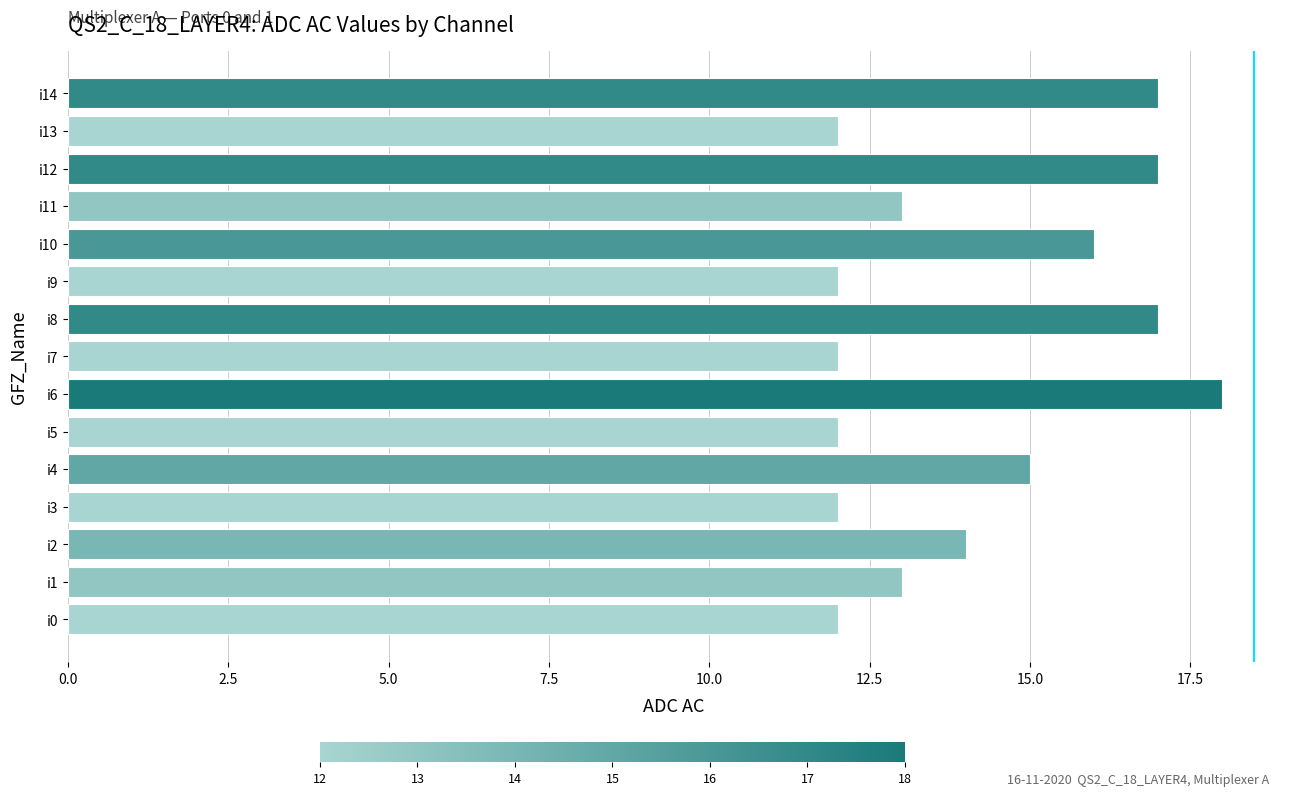

The value at i0 is 12. True or false?

True